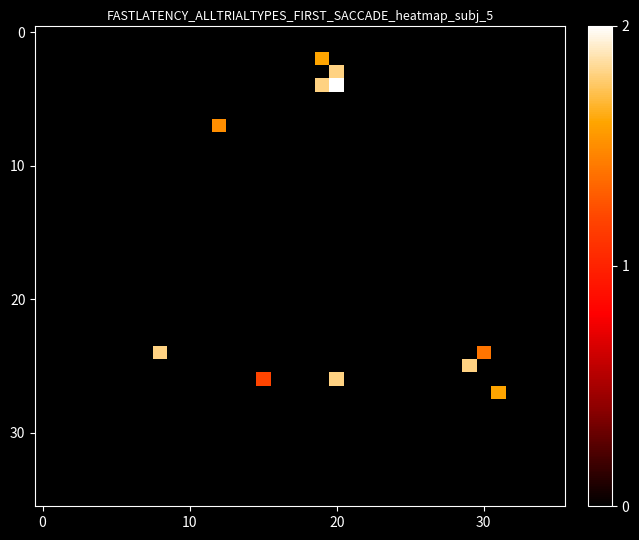

What is the greatest value displayed?

2.0